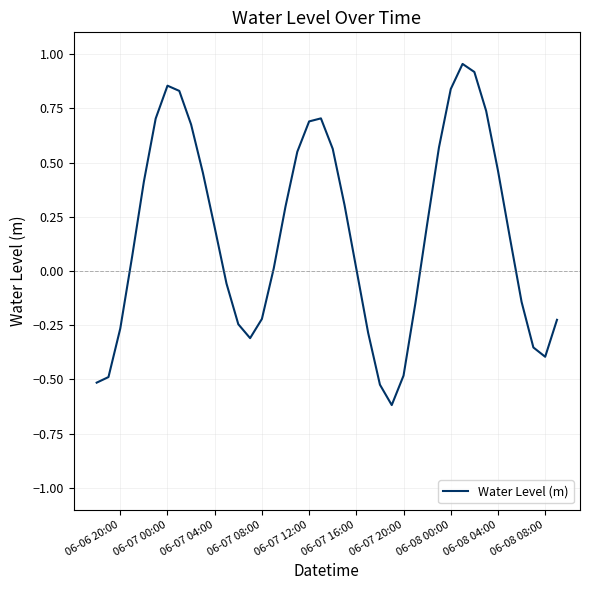

What is the difference between the maximum and minimum values?

1.6